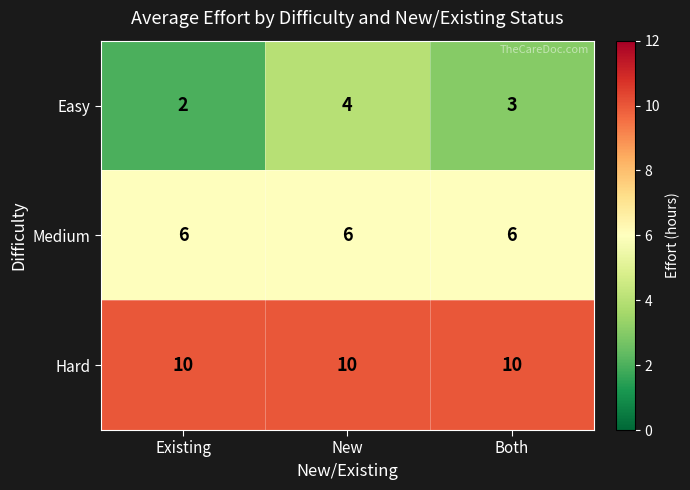

Which series has the largest total across all categories?

Hard